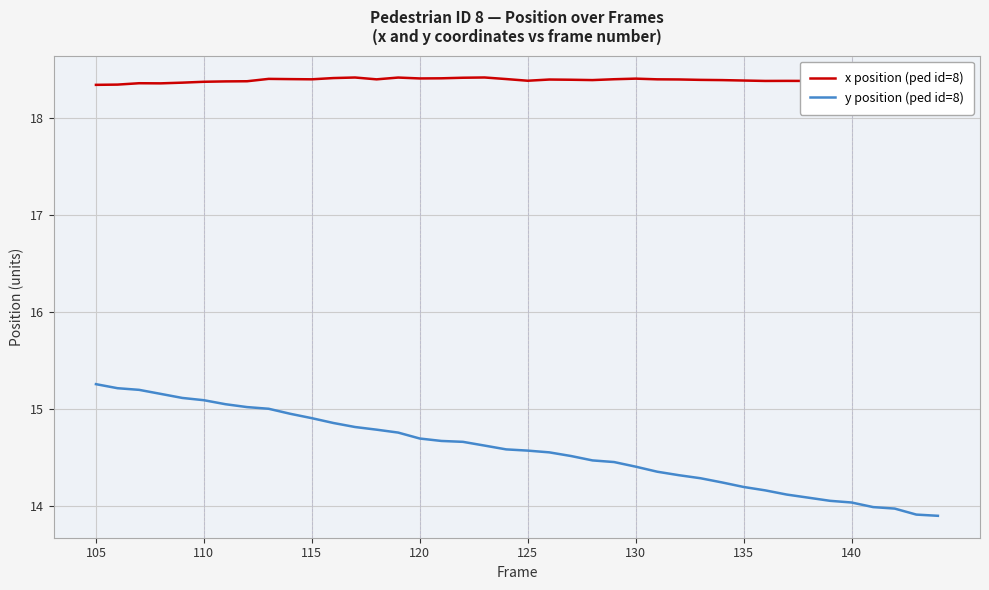

What is the greatest value displayed?

18.4